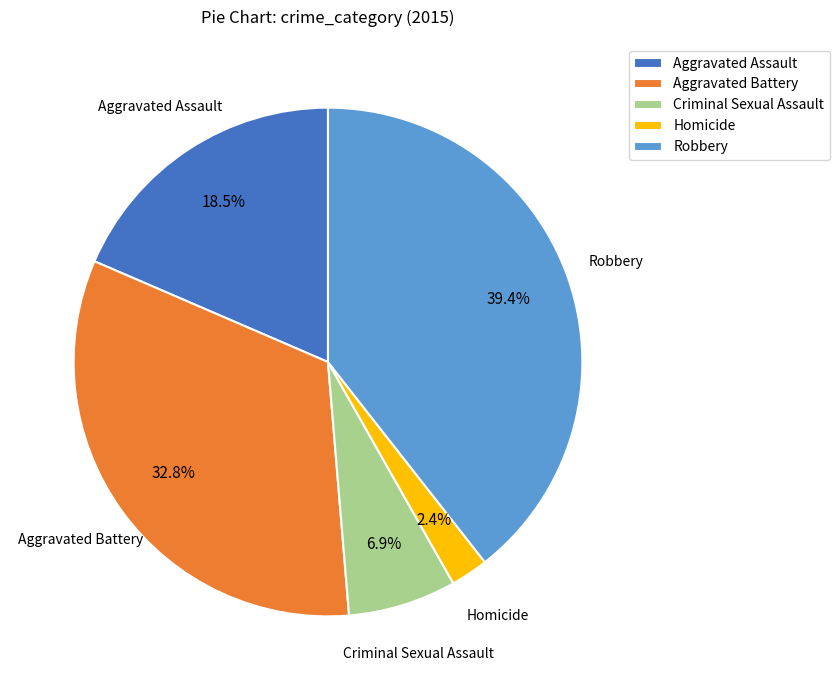

Approximately how many times larger is the value at Robbery compared to Aggravated Battery?

1.2